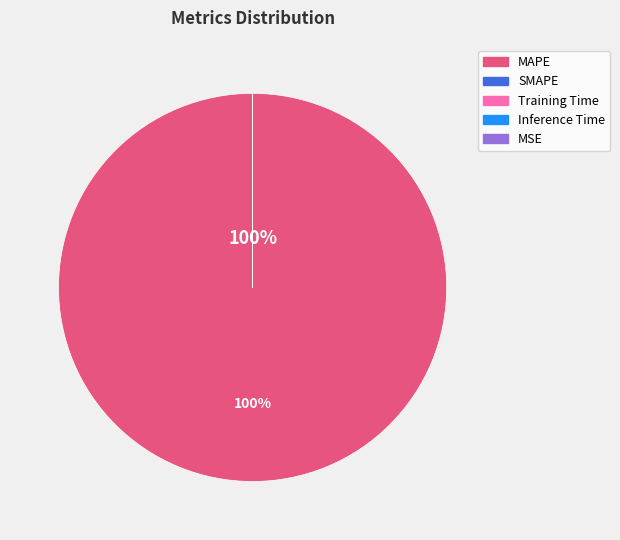

To the nearest percent, what is the difference between the largest and smallest slice percentages?

100%